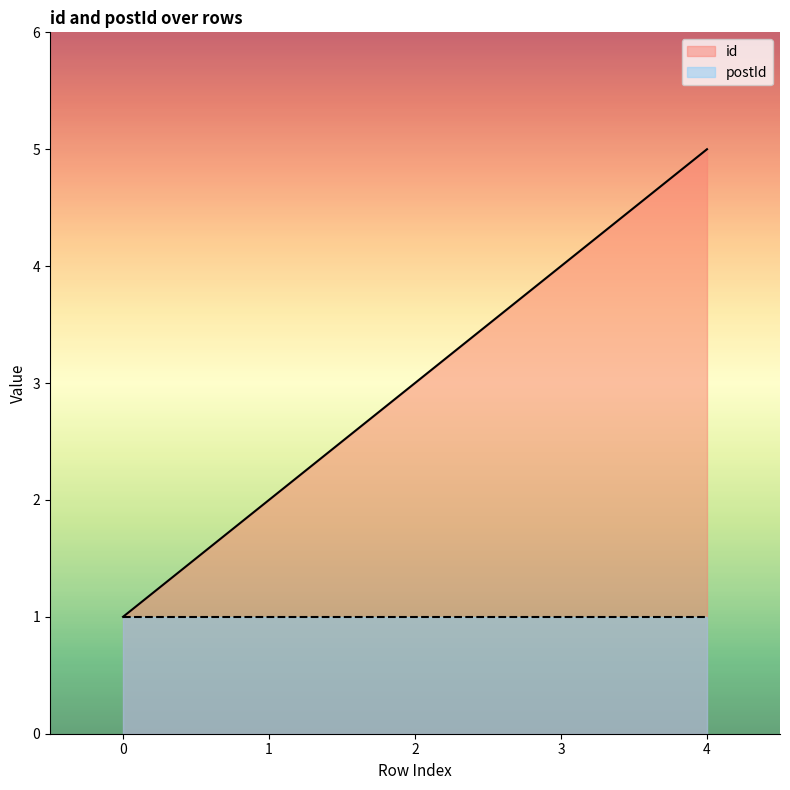

What is the sum of the values at 3 and 0?

5